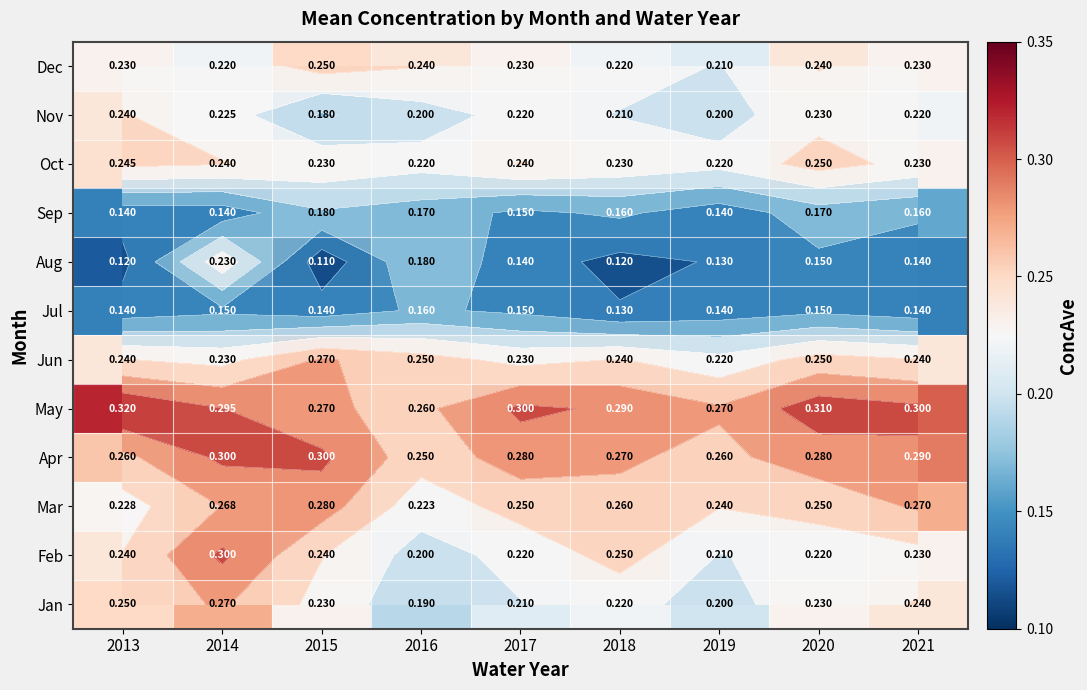

What is the difference between the second highest and minimum values in the Jan series?

0.1